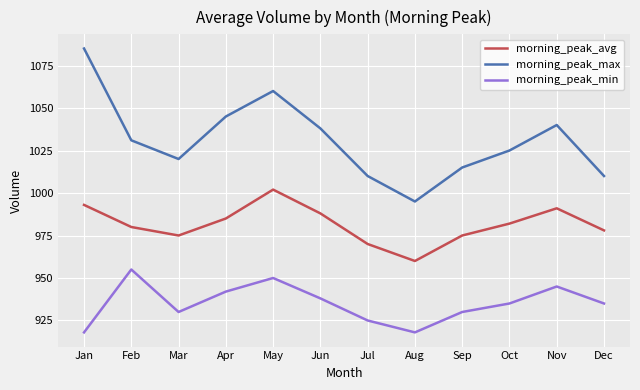

The morning_peak_min series shows 1530 at Sep. True or false?

False